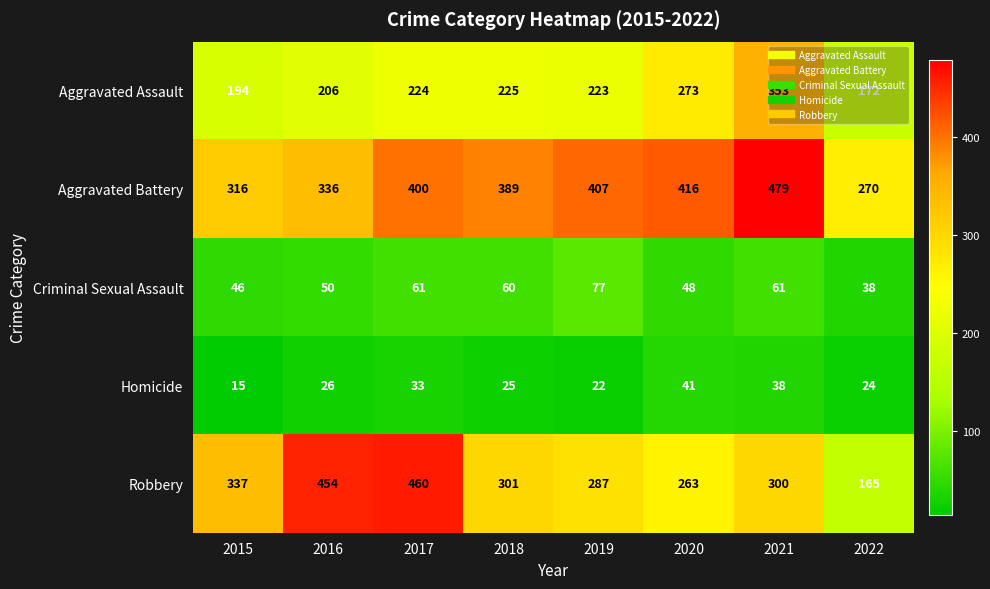

Is it true that Aggravated Assault equals 206 at 2016?

True